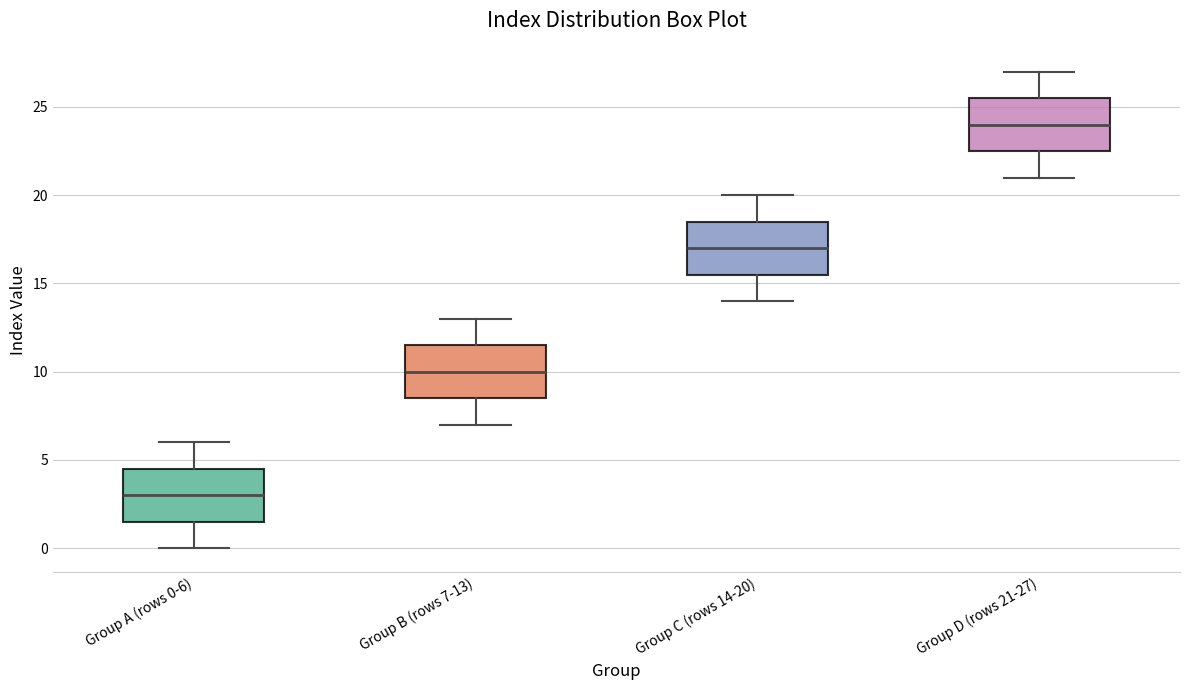

Reading left to right, transcribe this box plot: for each box, give where its median line is, the range the box spans, and where its two whiskers end, as read against the y-axis. The values are not printed on the chart, so give them approximately, as read against the axis.

Group A (rows 0-6): median 3.0, box 1.5 to 4.5, whiskers 0.0 to 6.0
Group B (rows 7-13): median 10.0, box 8.5 to 11.5, whiskers 7.0 to 13.0
Group C (rows 14-20): median 17.0, box 15.5 to 18.5, whiskers 14.0 to 20.0
Group D (rows 21-27): median 24.0, box 22.5 to 25.5, whiskers 21.0 to 27.0